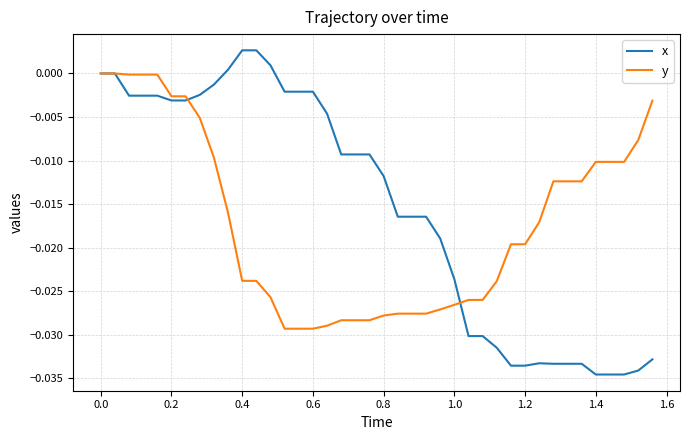

What is the sum of all x values?

-0.6